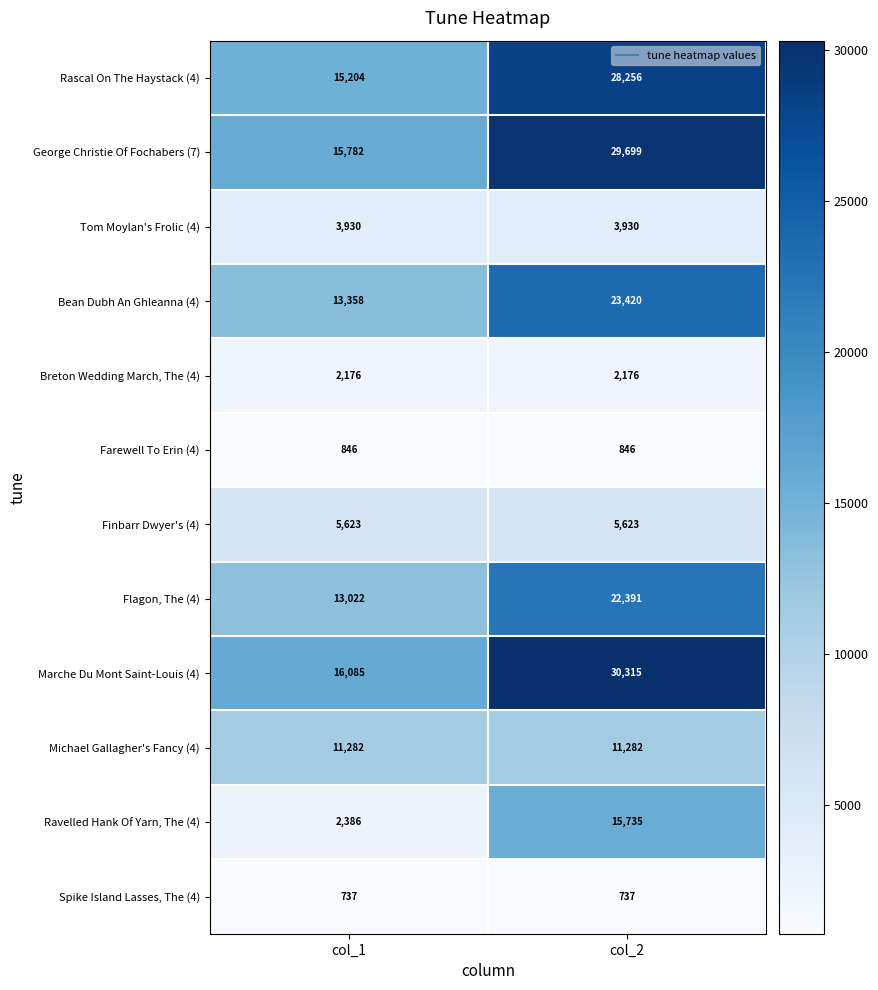

What value does the Breton Wedding March, The (4) series have at col_1?

2176